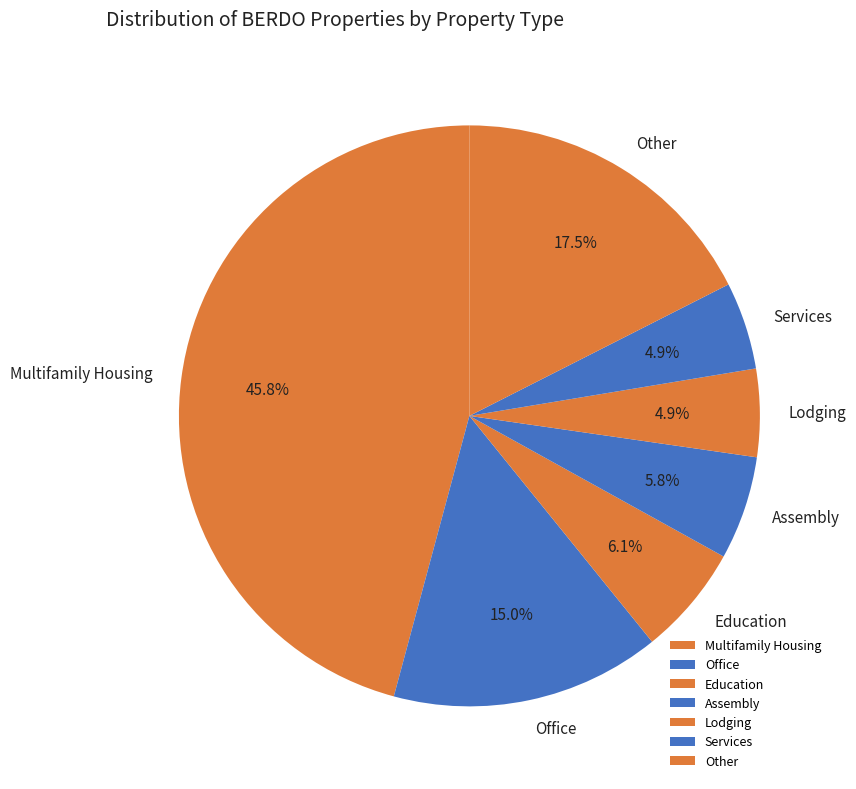

How many segments does this pie chart have?

7